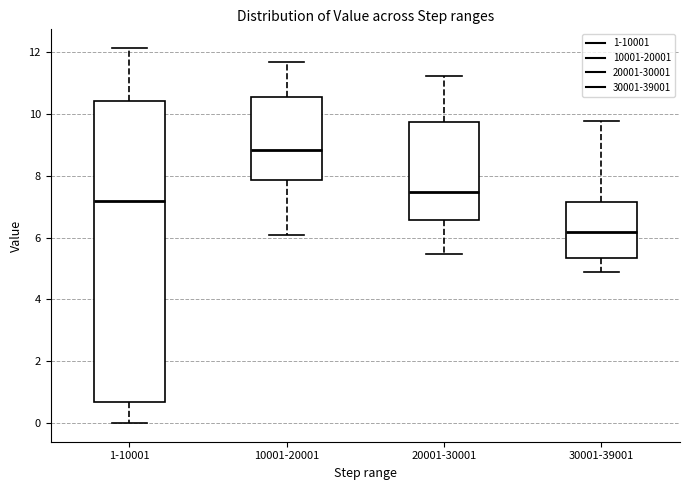

Which box is the tallest, from its lower edge to its upper edge?

1-10001